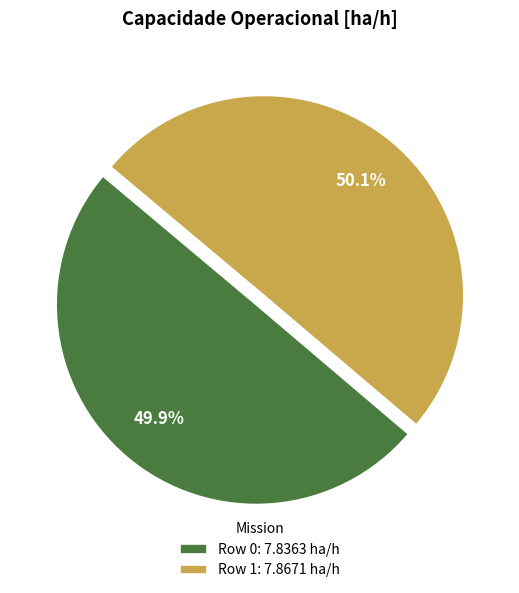

Approximately how many times larger is the value at Row 0: 7.8363 ha/h compared to Row 1: 7.8671 ha/h?

1.0